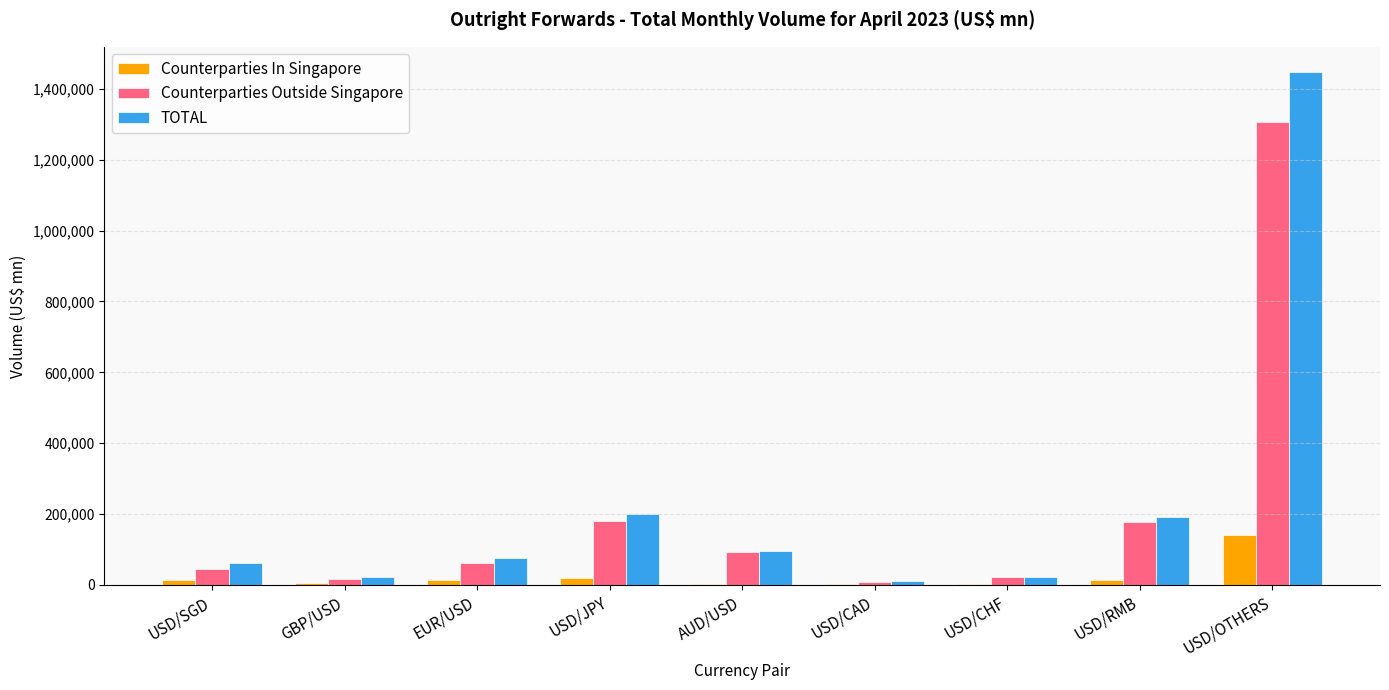

Which series has the largest range (max minus min)?

TOTAL